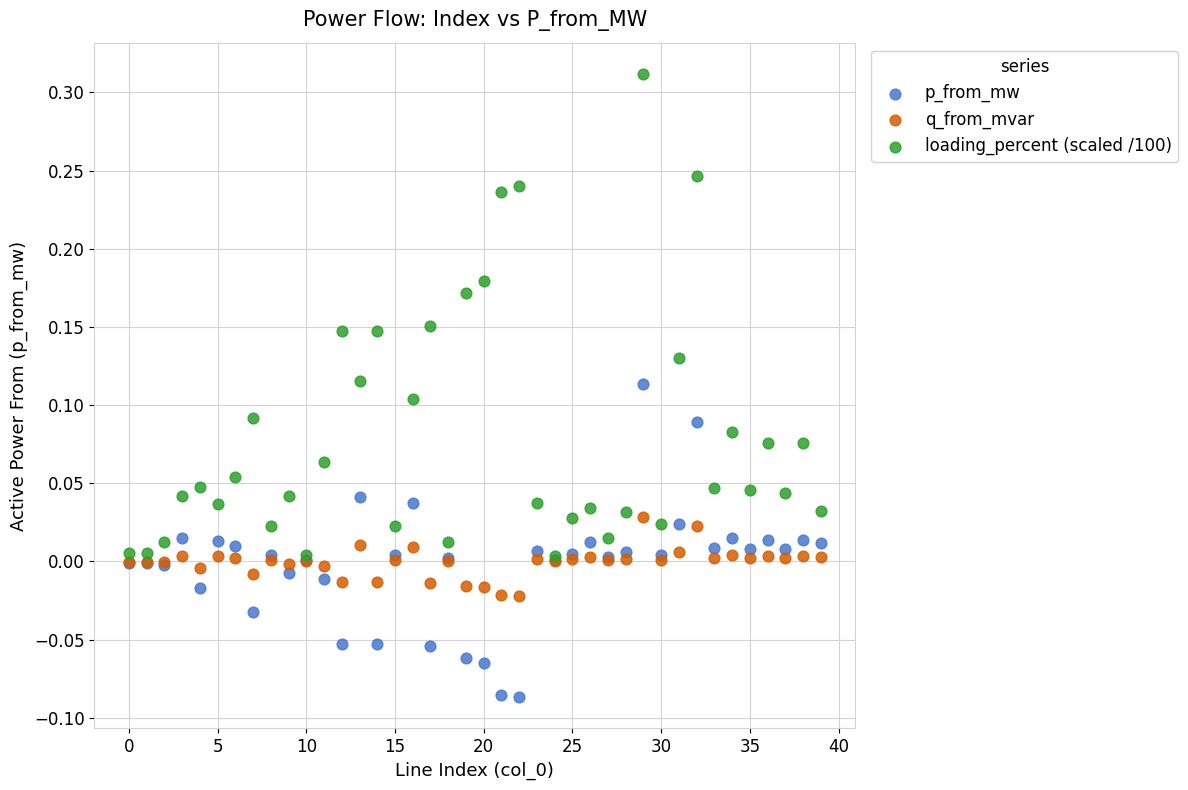

What are all the series names shown in the legend?

p_from_mw, q_from_mvar, loading_percent (scaled /100)